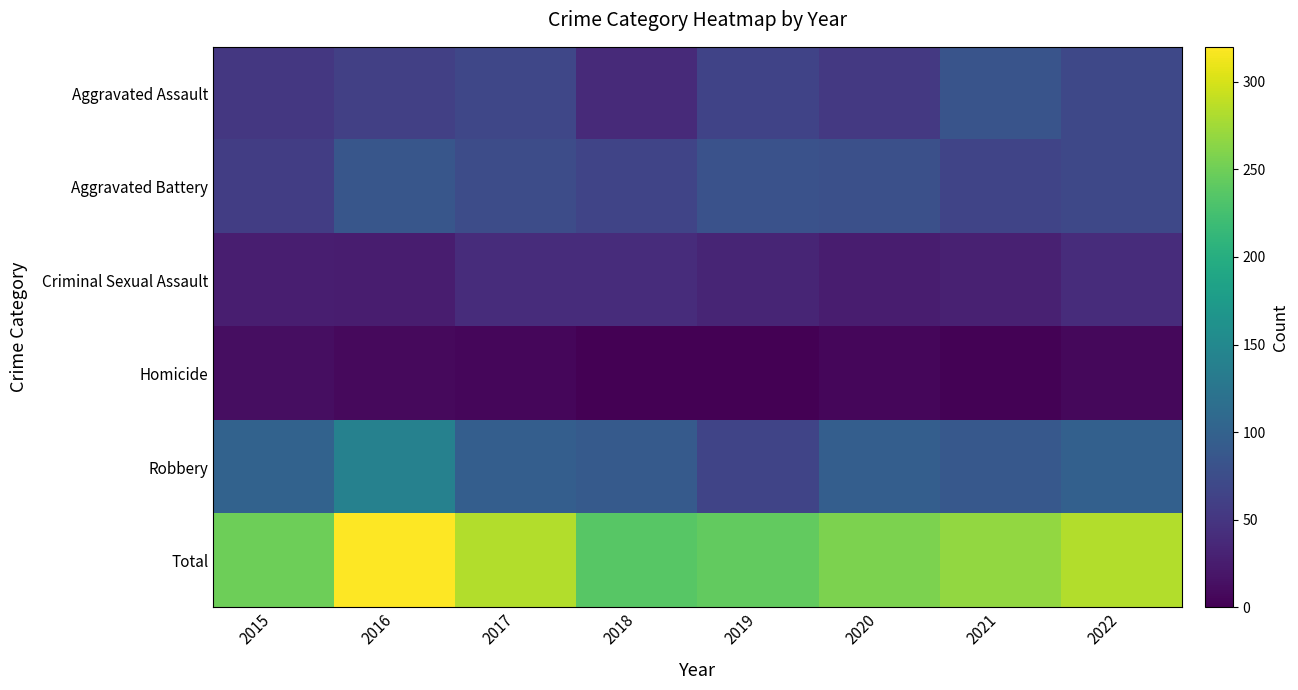

Which has a higher value, 2015 or 2021?

2021